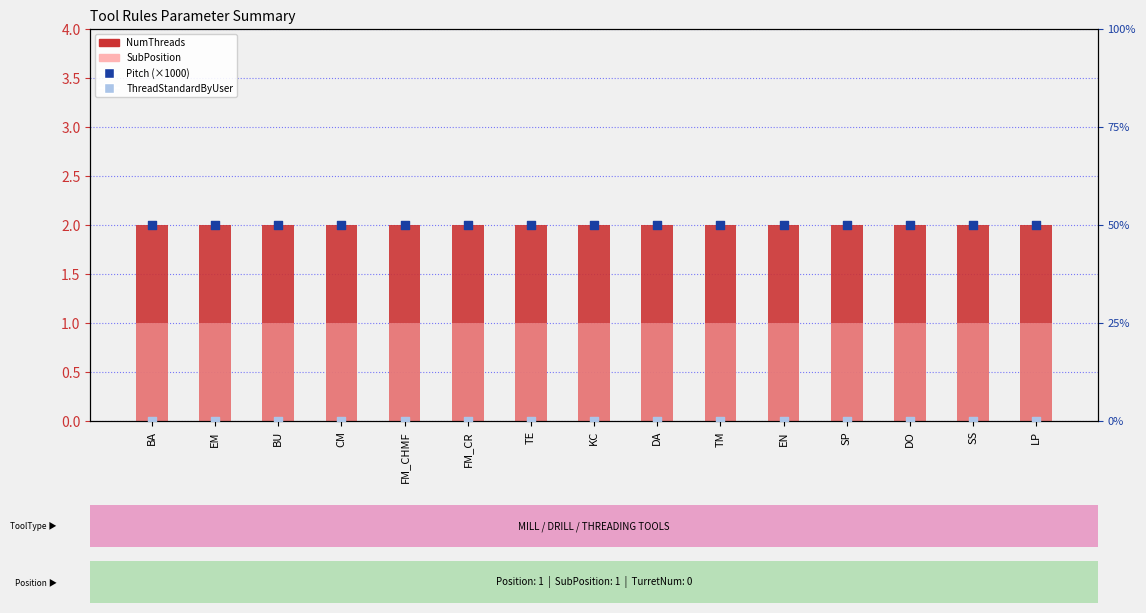

At how many categories does at least one series exceed 1?

15